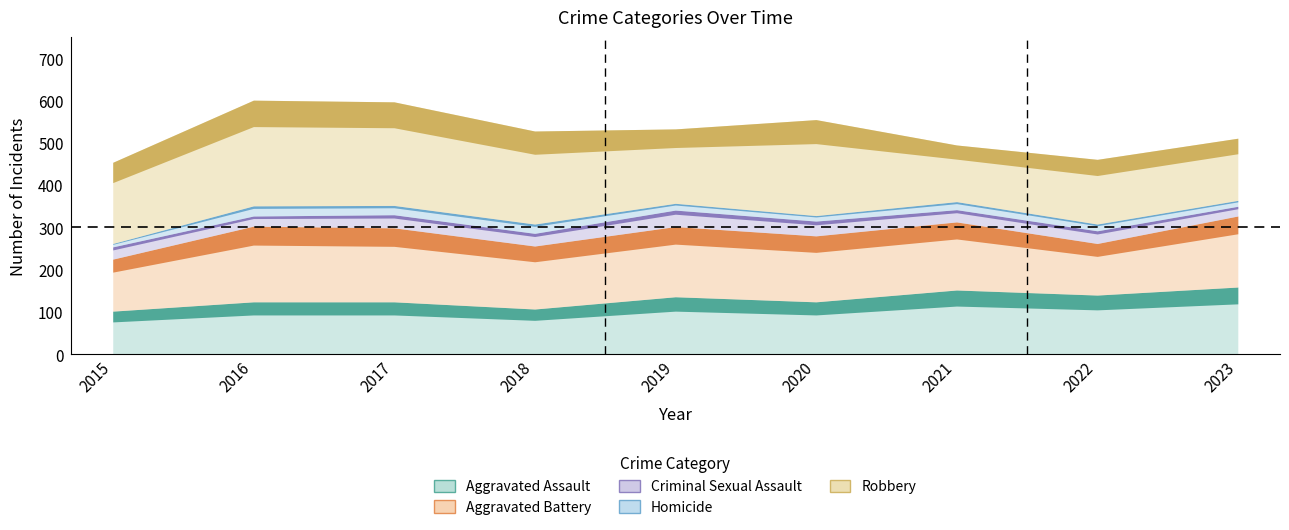

What is the value of the Aggravated Assault point at the 1st from the left?

102